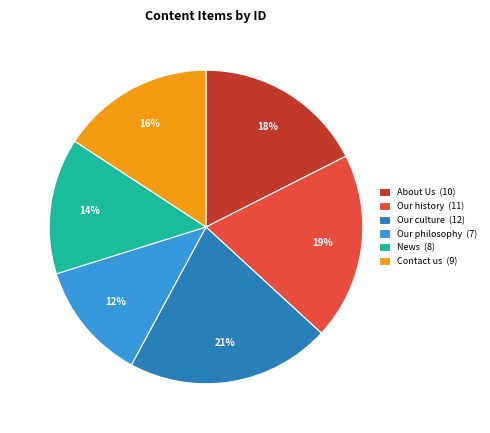

To the nearest percent, what is the average slice percentage?

17%